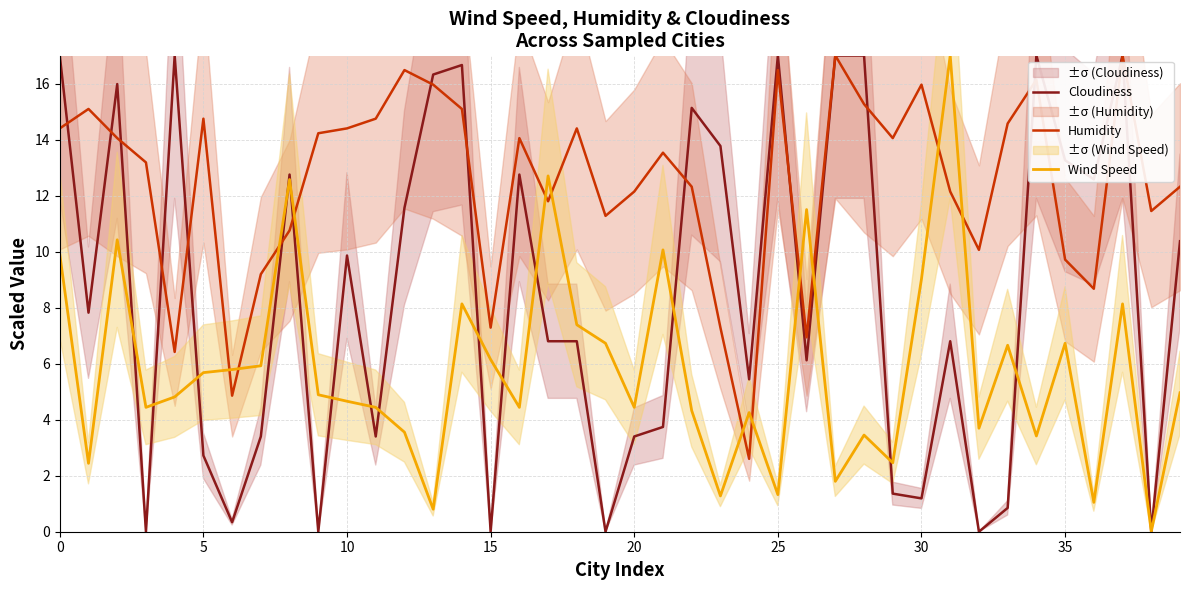

Rank the series by their average value, from highest to lowest.

Humidity, Cloudiness, Wind Speed